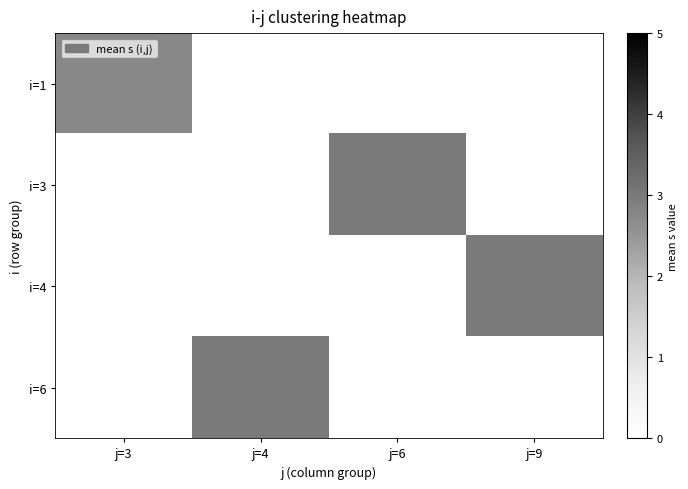

Is it true that i=3 equals 3.0 at j=6?

True